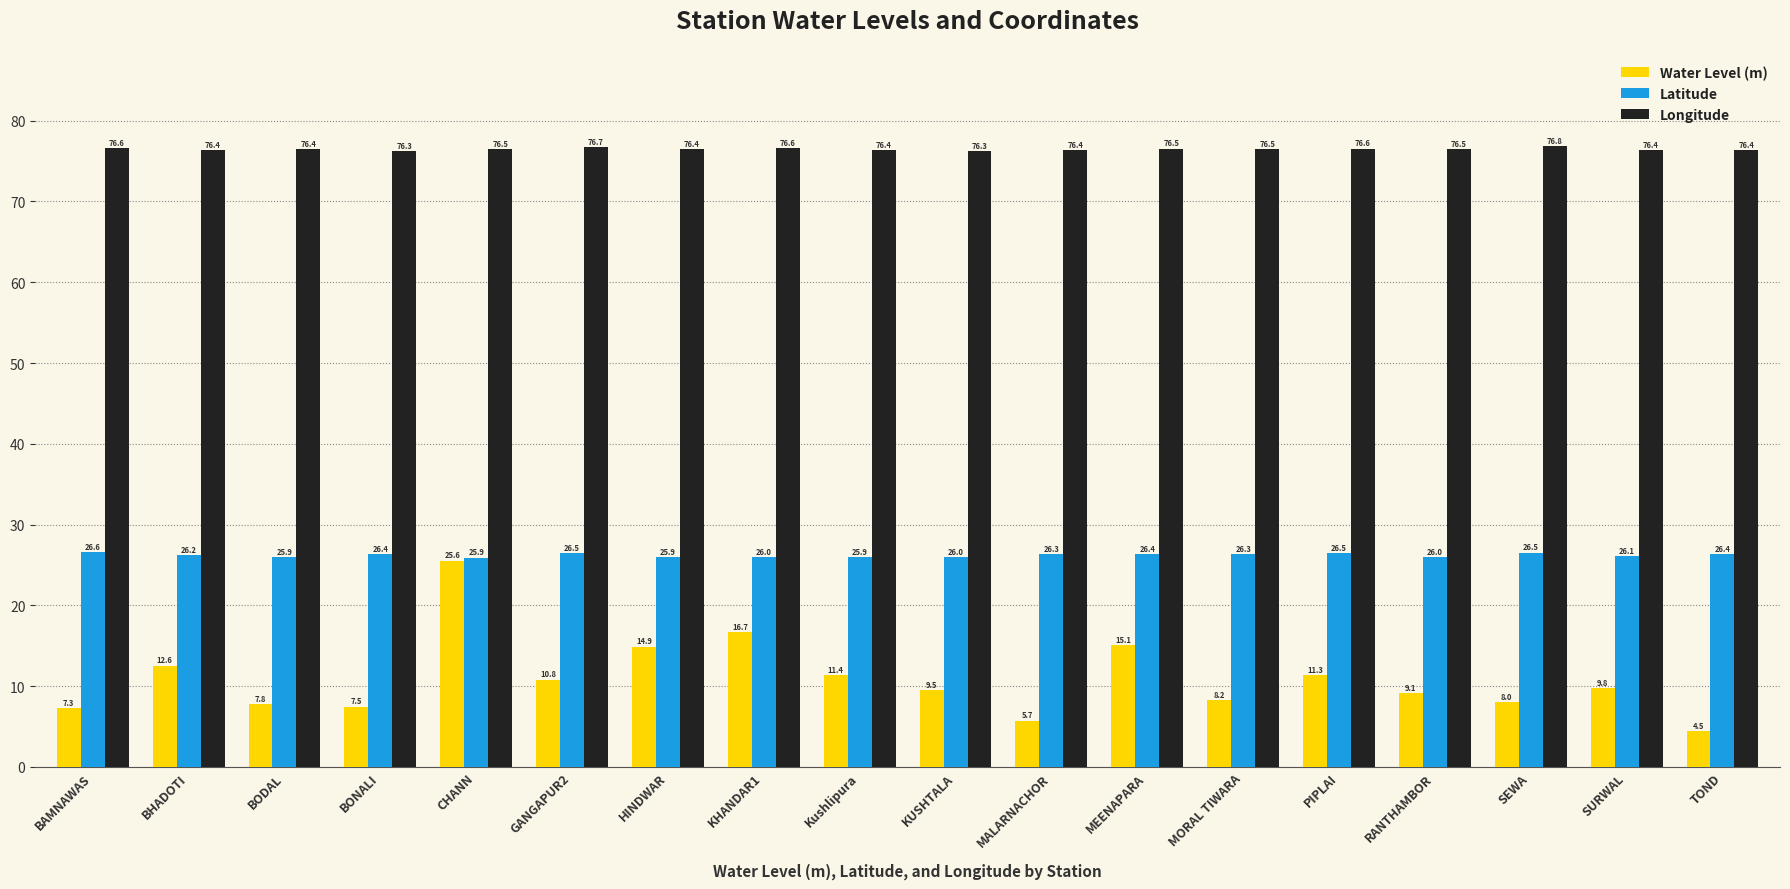

At which label does Water Level (m) reach its minimum?

TOND